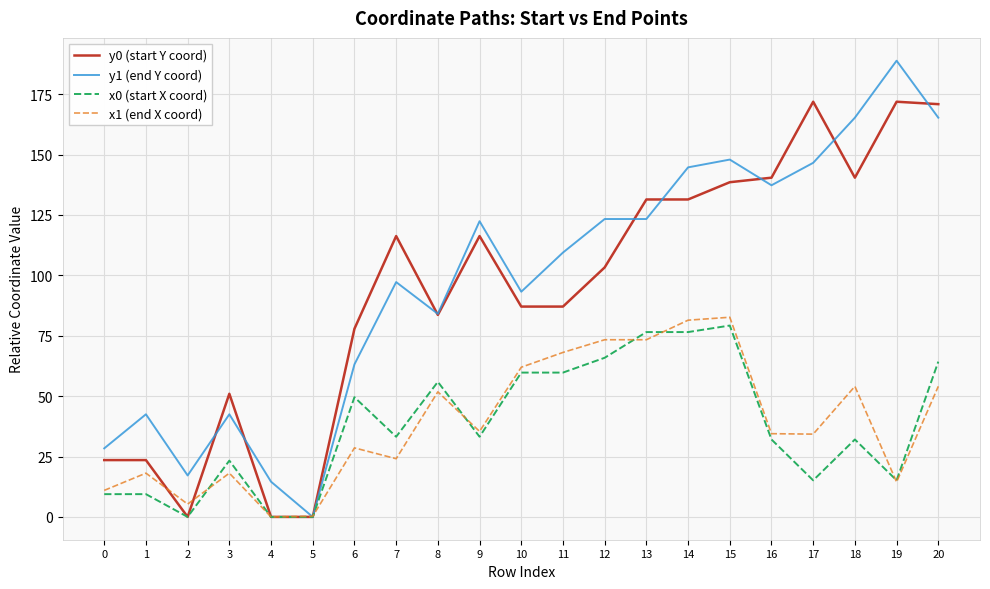

What is the total value across all series at 20?

454.4